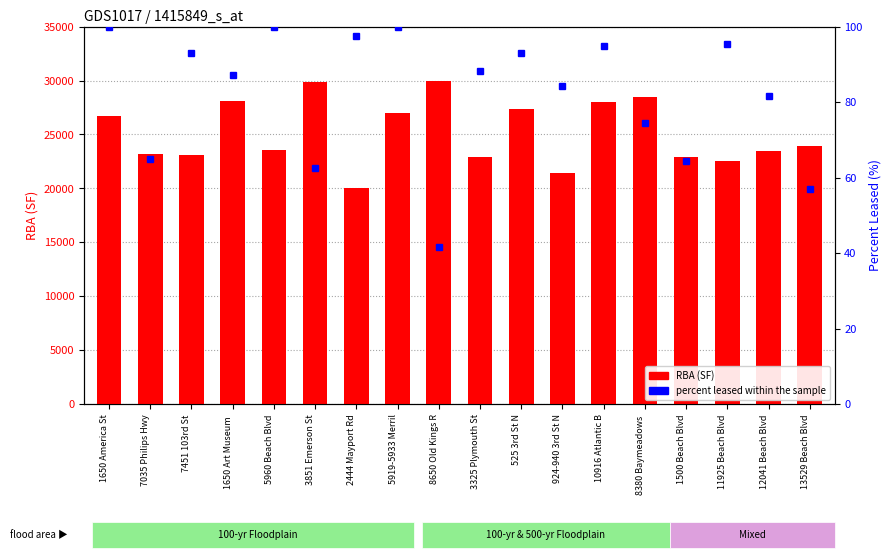

What is the label of the 12th bar from the left?

924-940 3rd St N